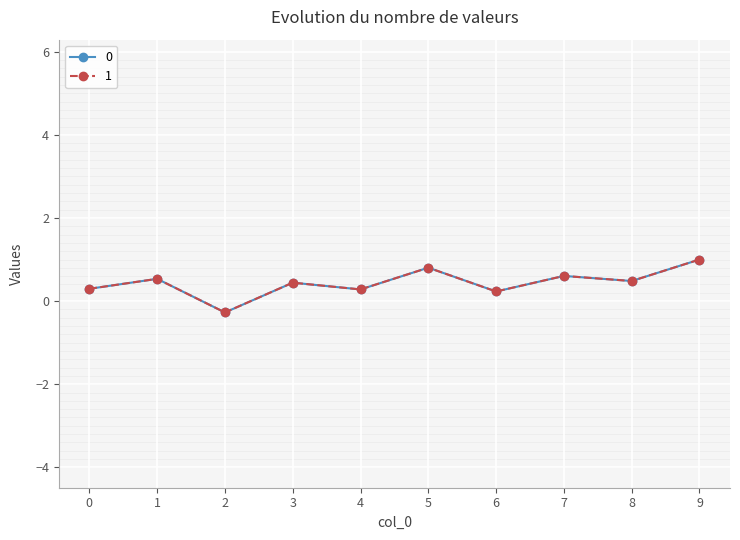

The 1 series shows 0.8 at 5. True or false?

True